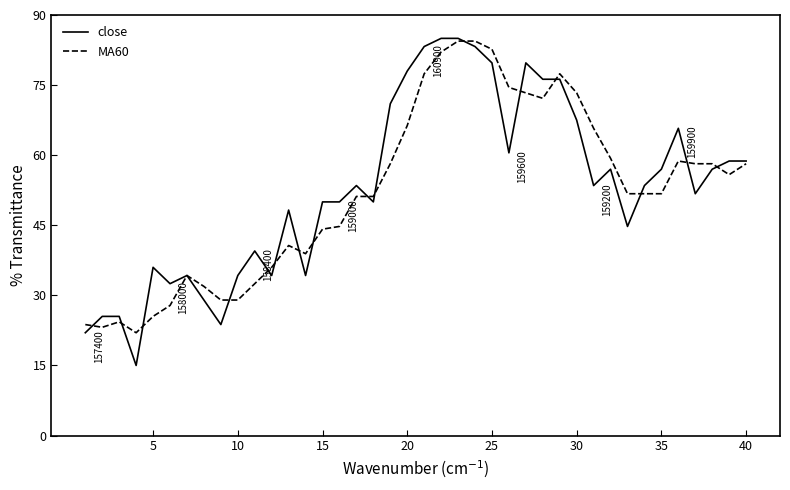

At how many categories does at least one series exceed 71?

11